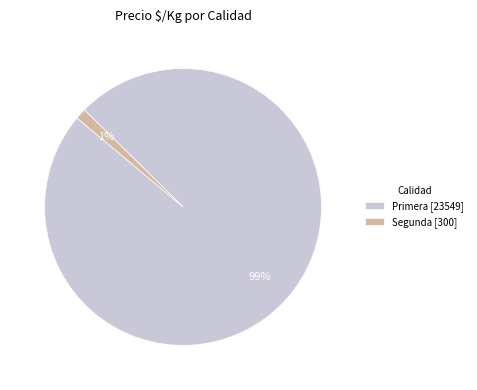

Is the sum of Primera [23549] and Segunda [300] greater than half?

Yes